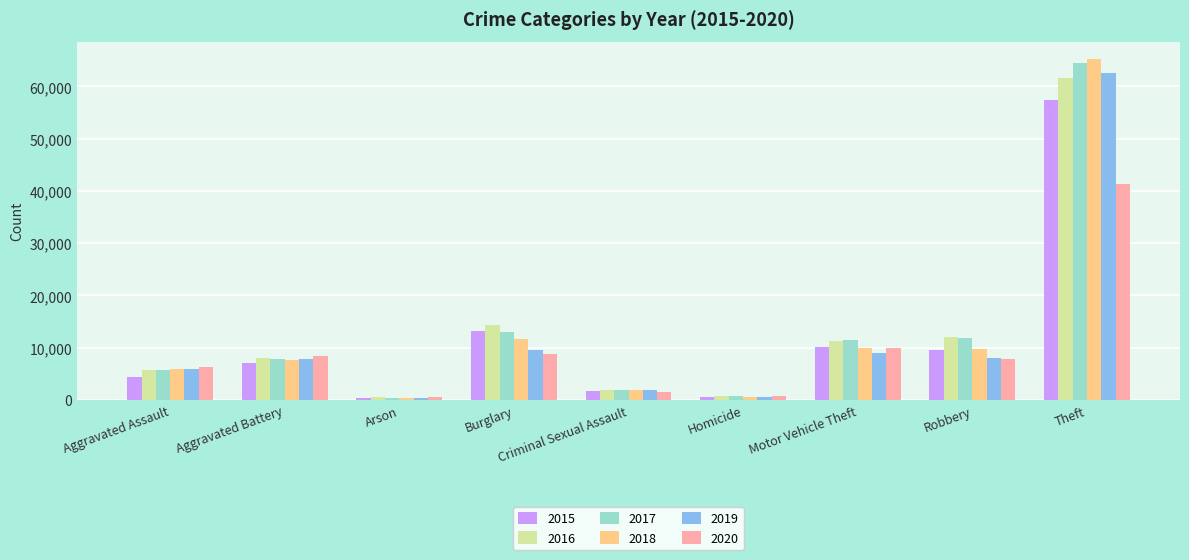

What is the total value across all series at Criminal Sexual Assault?

10791